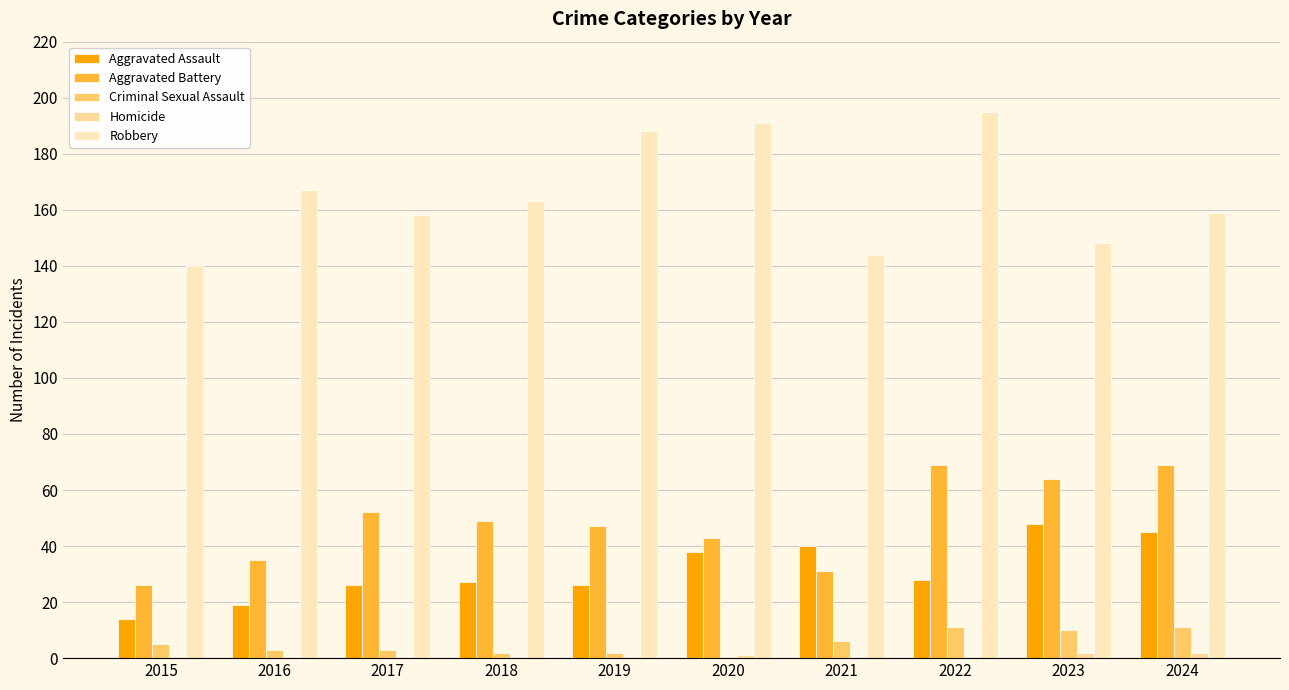

How many data points does each series have?

10